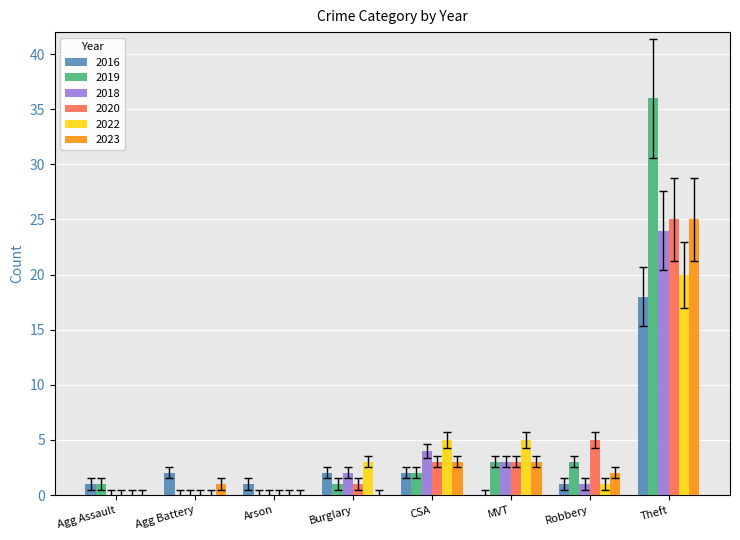

How many series are shown in this chart?

6